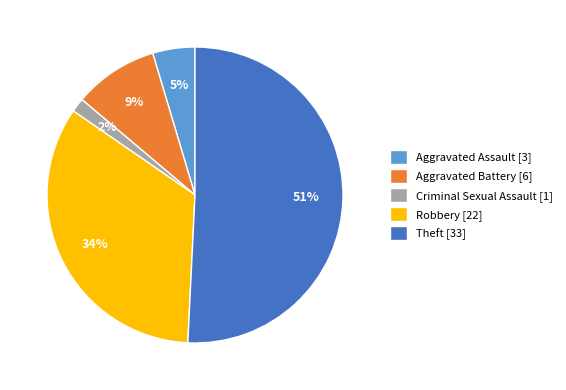

Which category has the biggest portion of the pie?

Theft